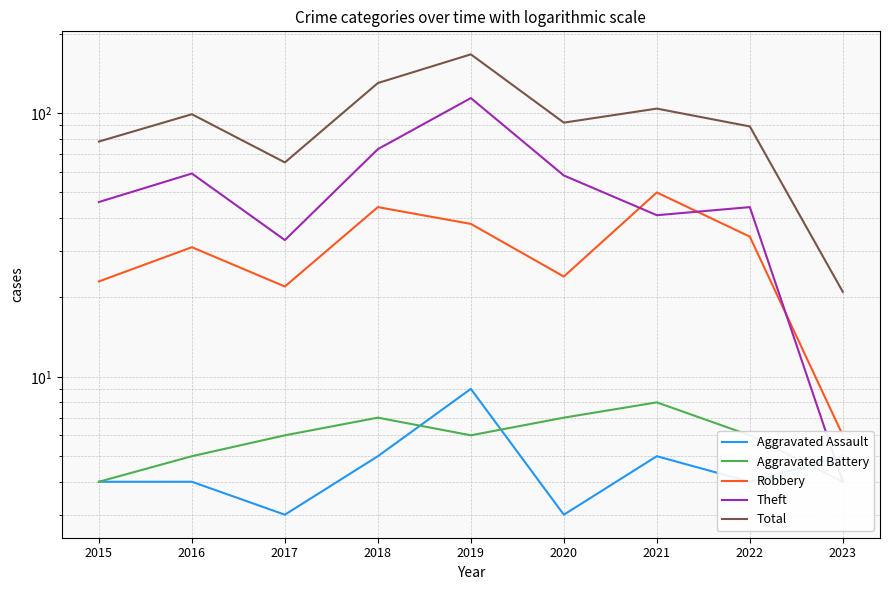

What are all the series names shown in the legend?

Aggravated Assault, Aggravated Battery, Robbery, Theft, Total